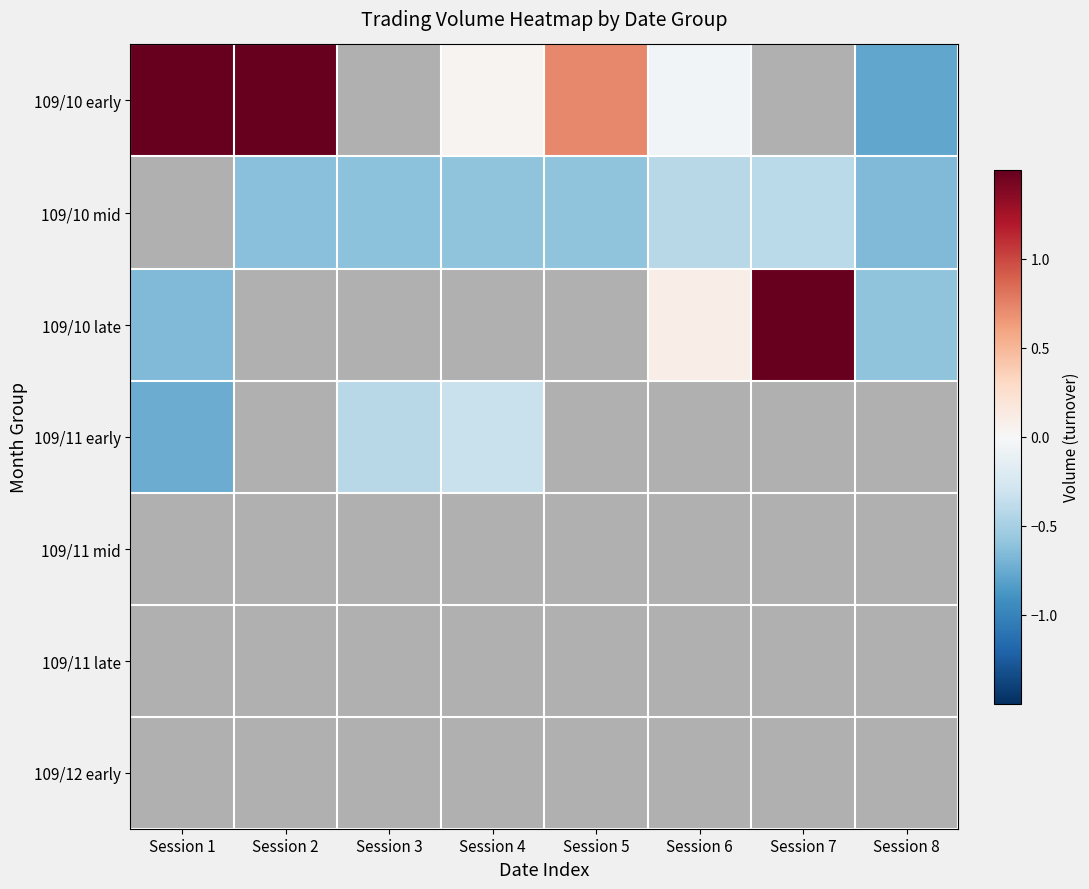

At which label does 109/10 late reach its peak?

Session 7